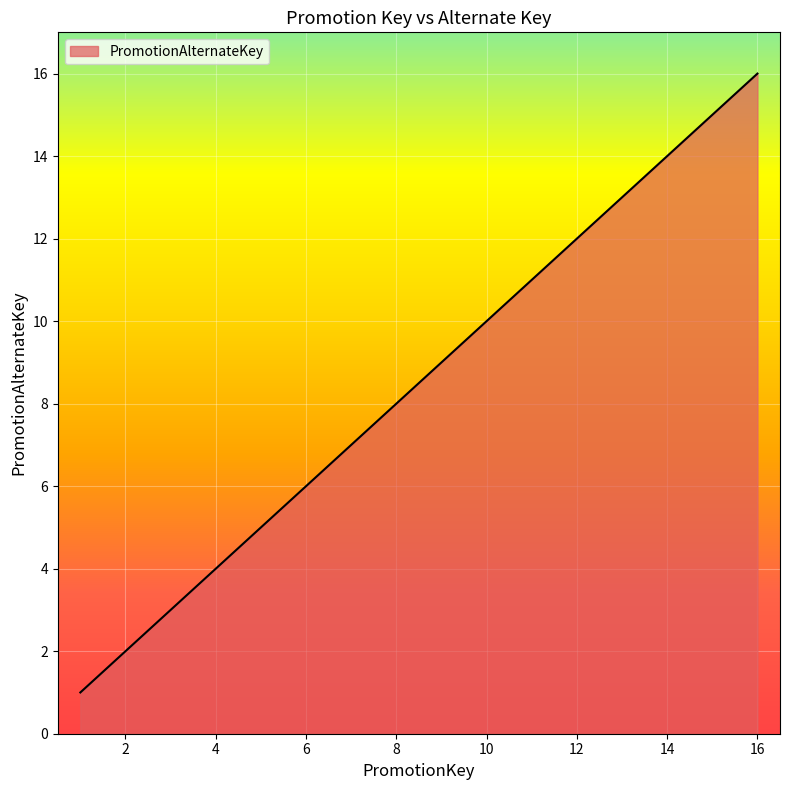

What is the greatest value displayed?

16